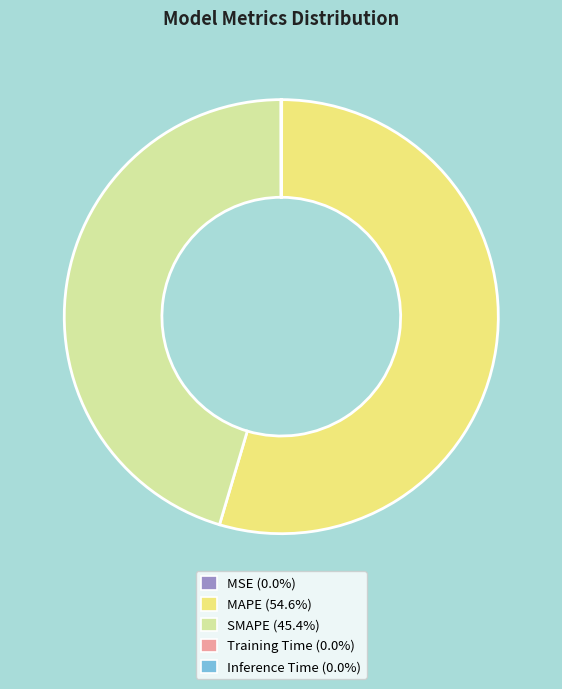

Which slice is the largest?

MAPE